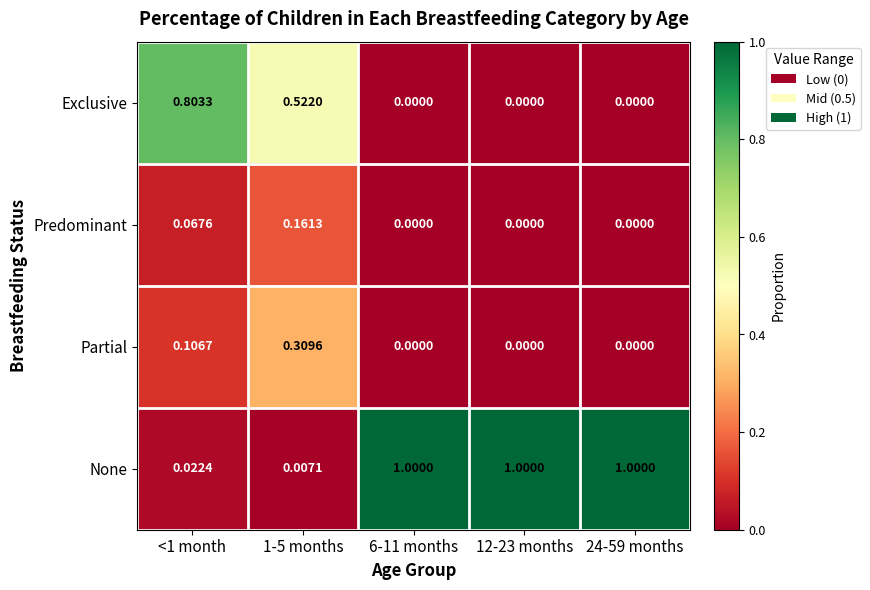

List the series in order of their peak value, lowest first.

Predominant, Partial, Exclusive, None